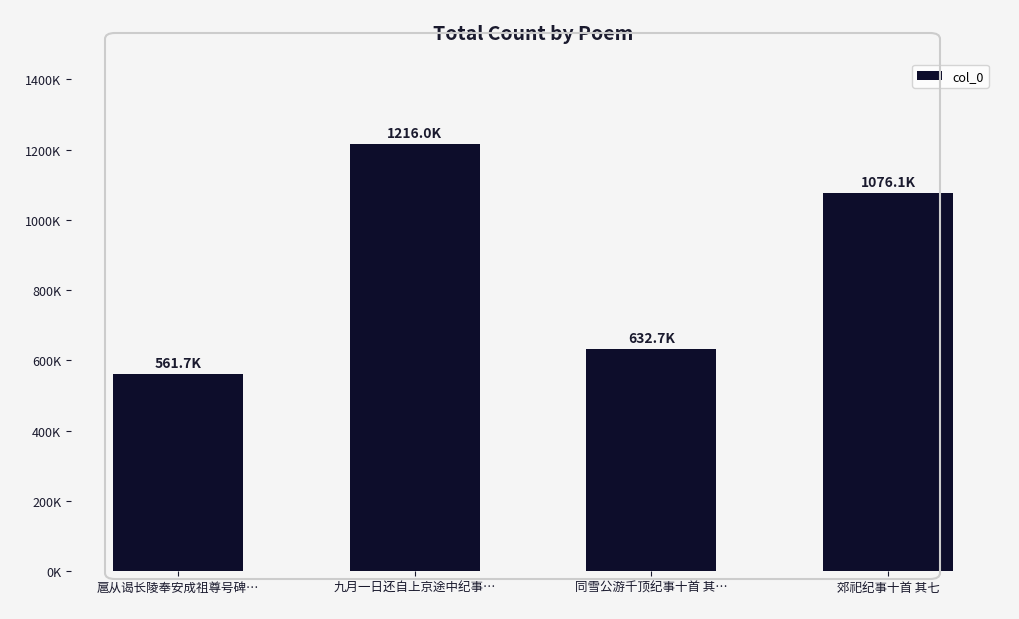

Does the chart contain any negative values?

No